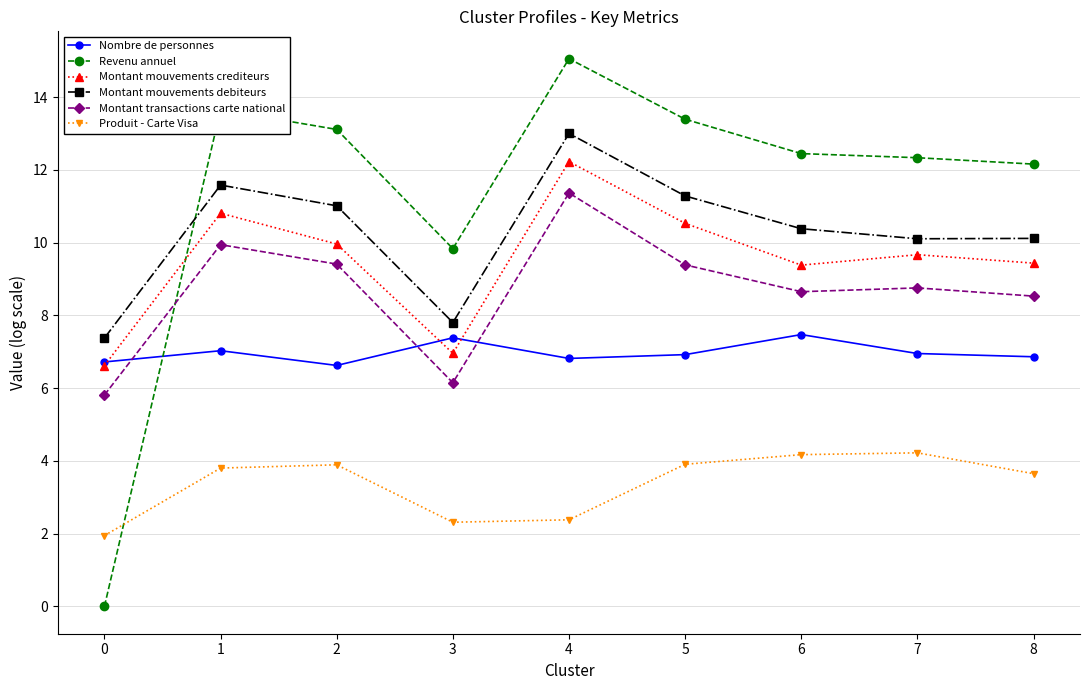

The value of Nombre de personnes at 7 is 4.5. True or false?

False